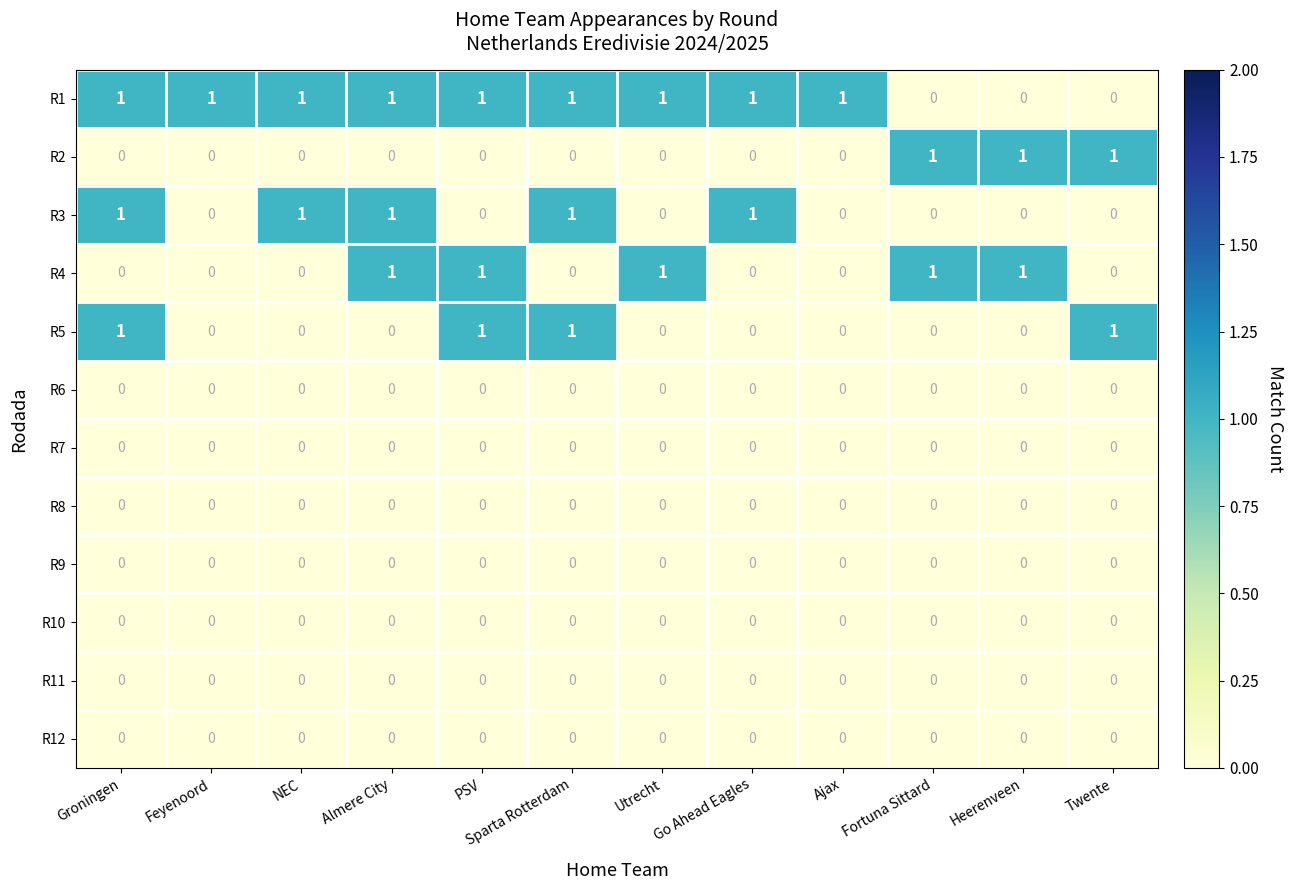

What is the sum of all R4 values?

5